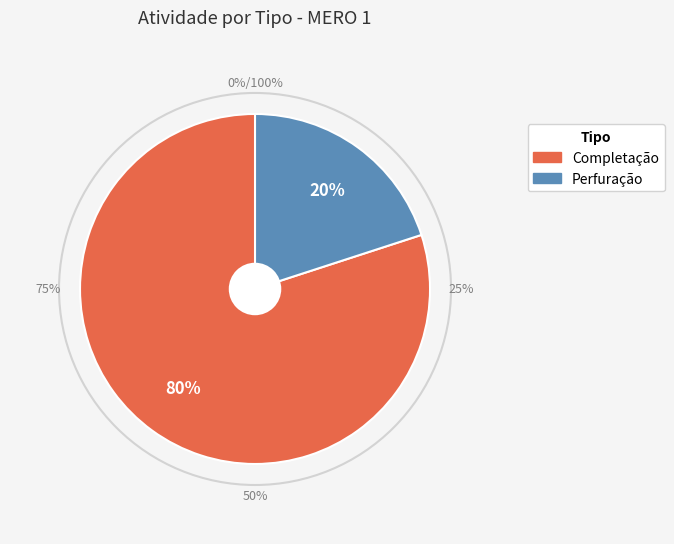

How many segments does this pie chart have?

2